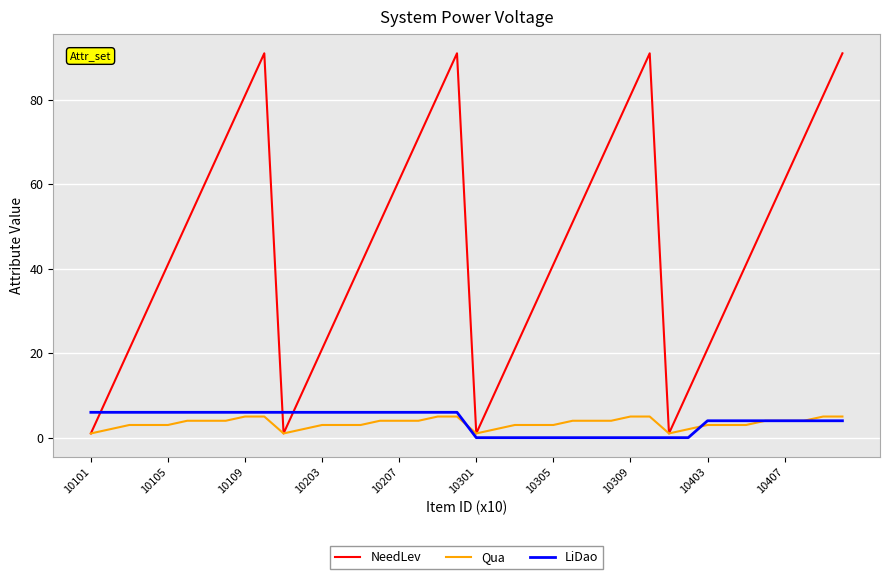

What is the average value of the LiDao series?

4